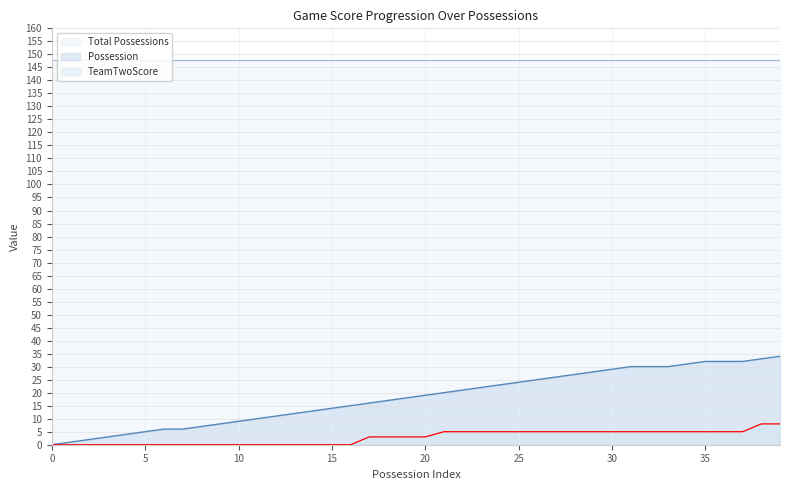

Which series has the largest total across all categories?

Total Possessions